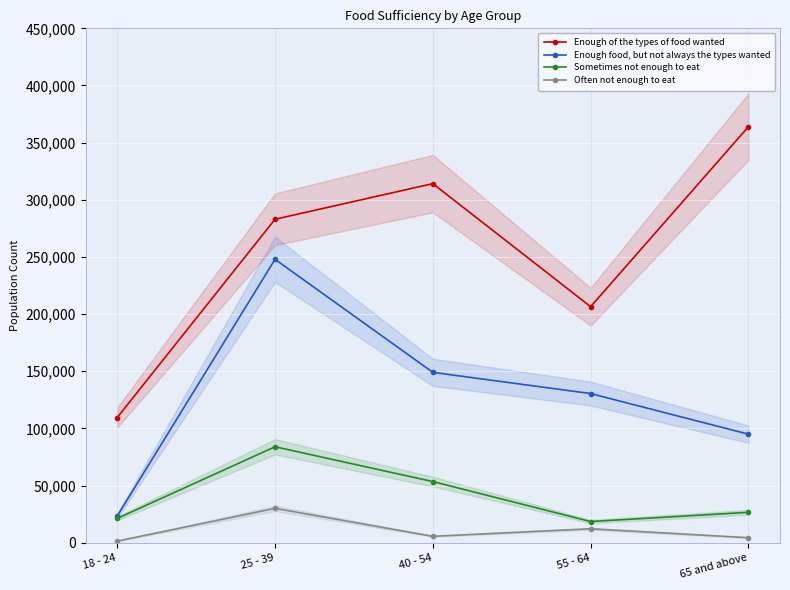

The Enough of the types of food wanted series shows 357791 at 55 - 64. True or false?

False